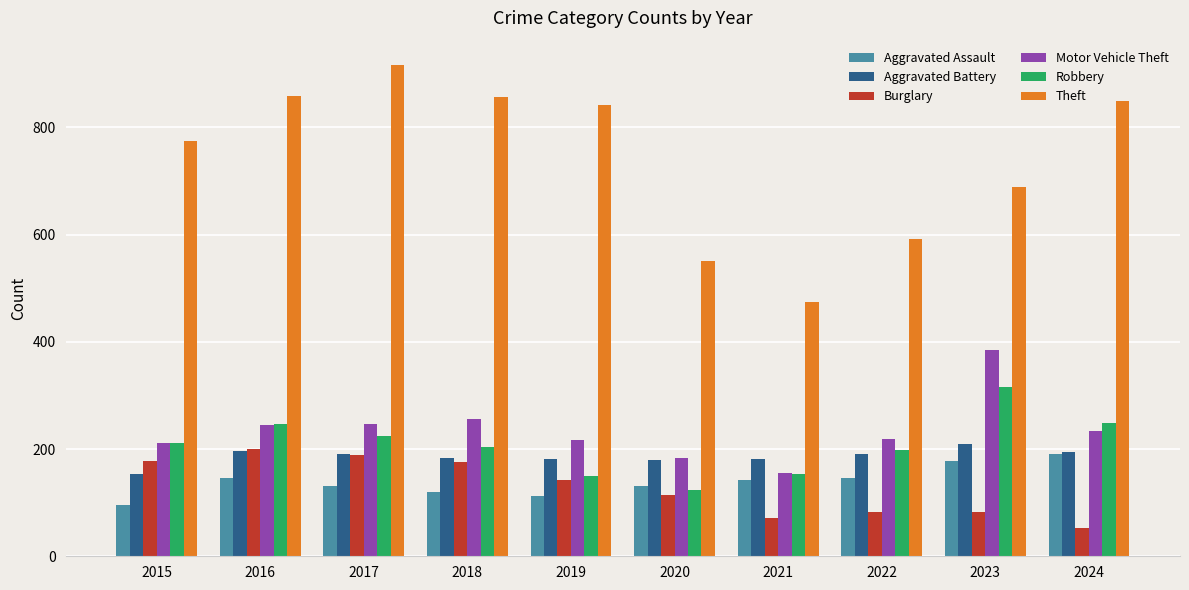

What is the maximum value for Robbery?

316